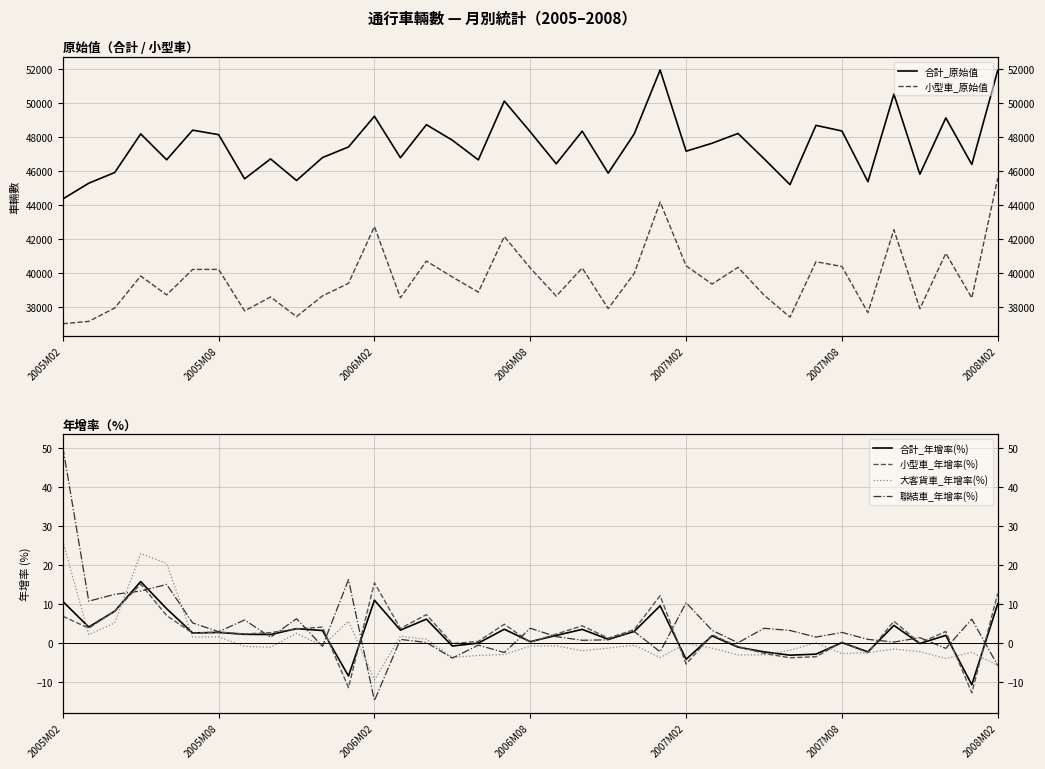

True or false: 小型車_原始值 has a value of 60035.5 at 2006M02.

False